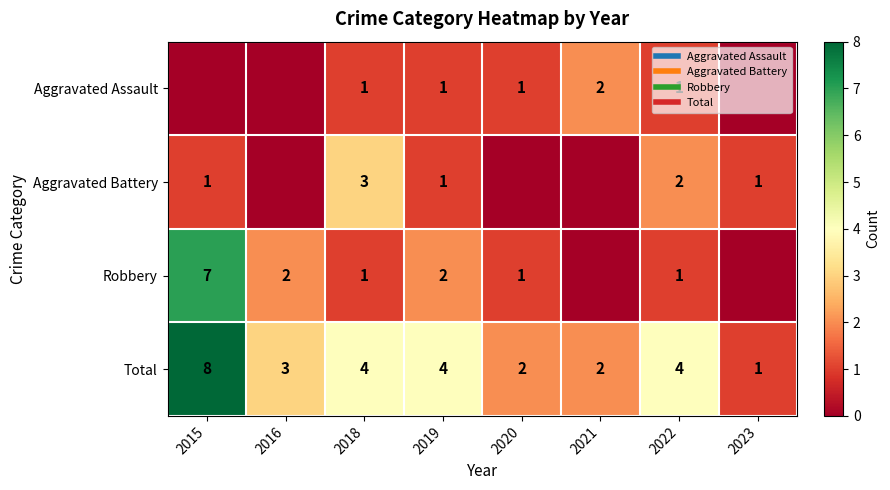

At which label does Total reach its peak?

2015